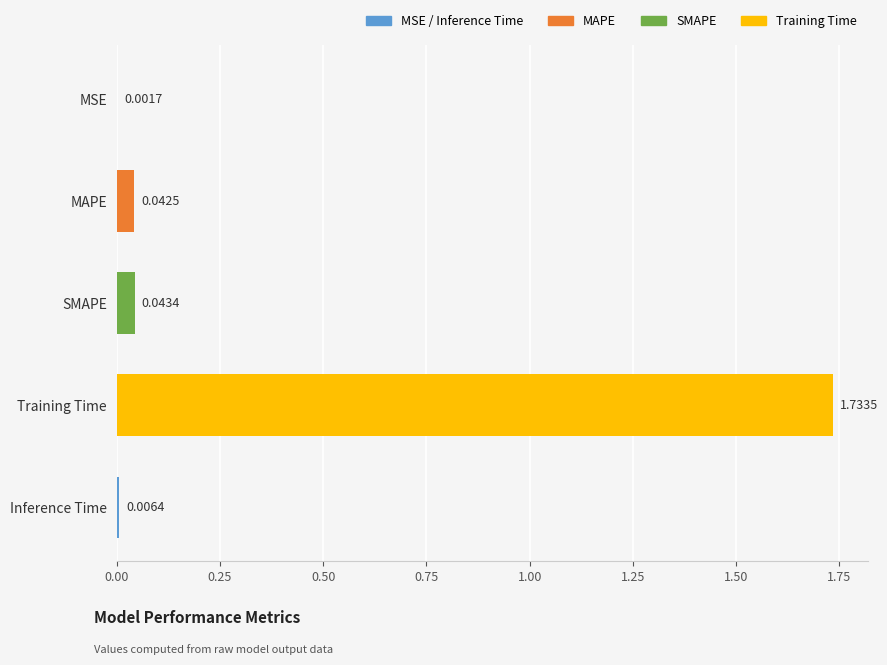

What is the change in value from Training Time to MAPE?

-1.7